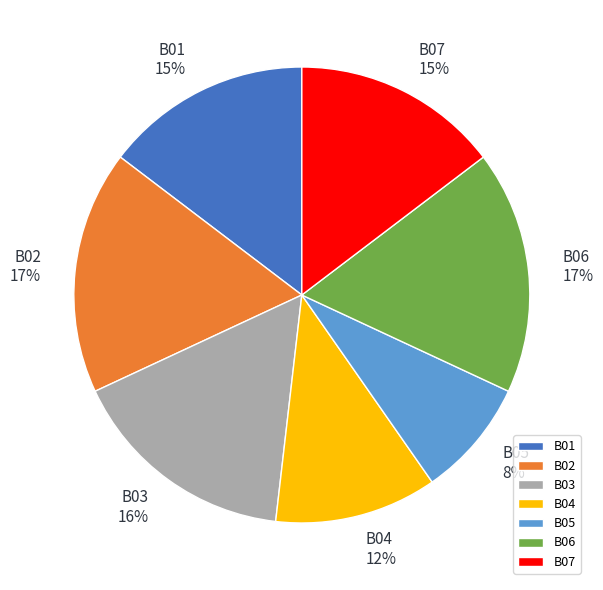

Is there a majority slice in this chart?

No